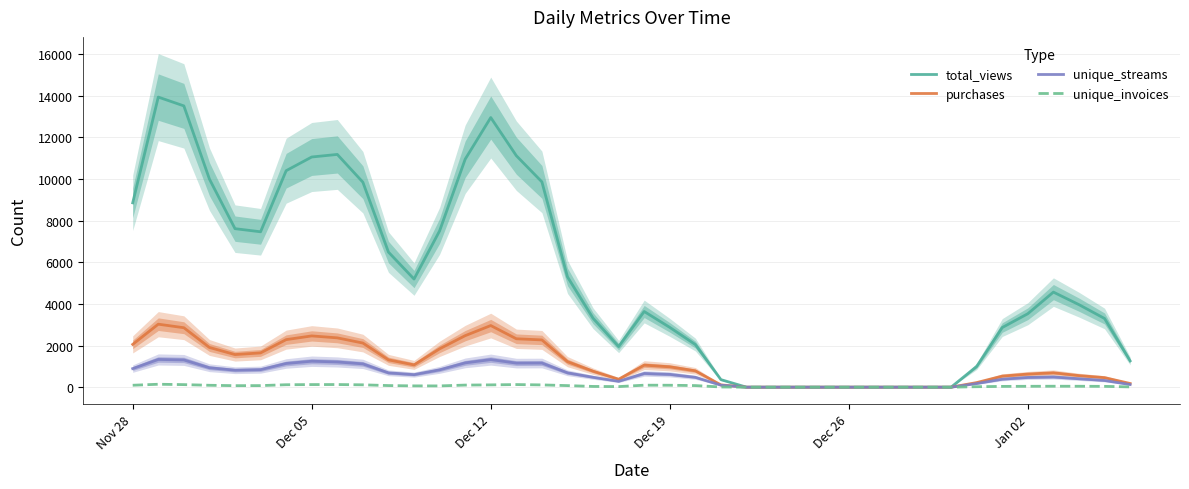

What is the maximum value for unique_streams?

1332.7